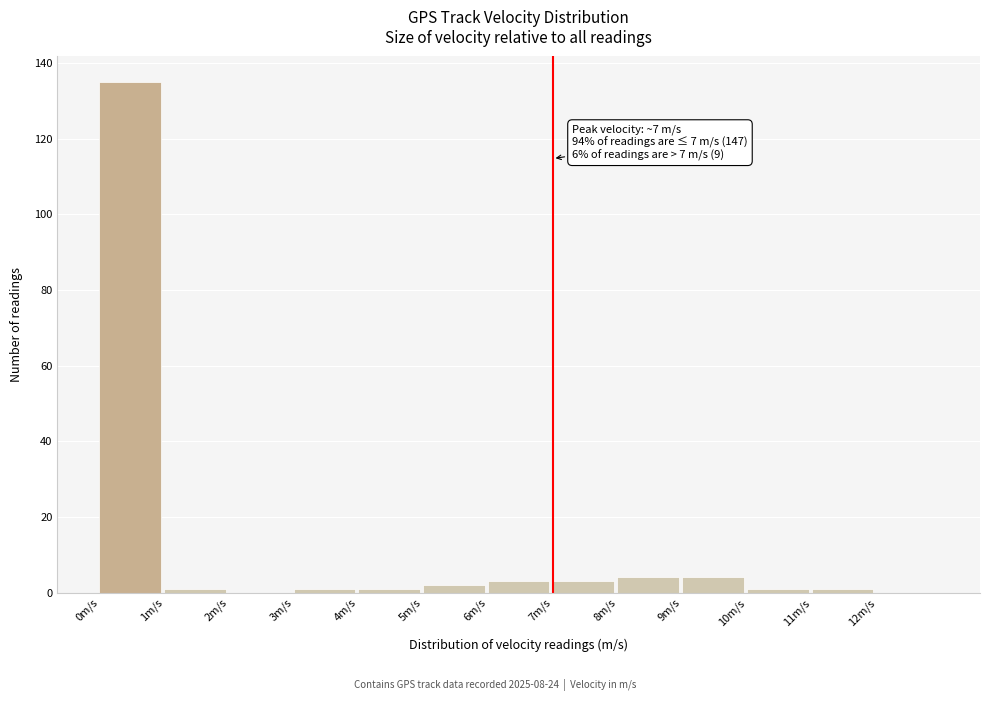

Which range on the x-axis has the tallest bar?

0 to 1